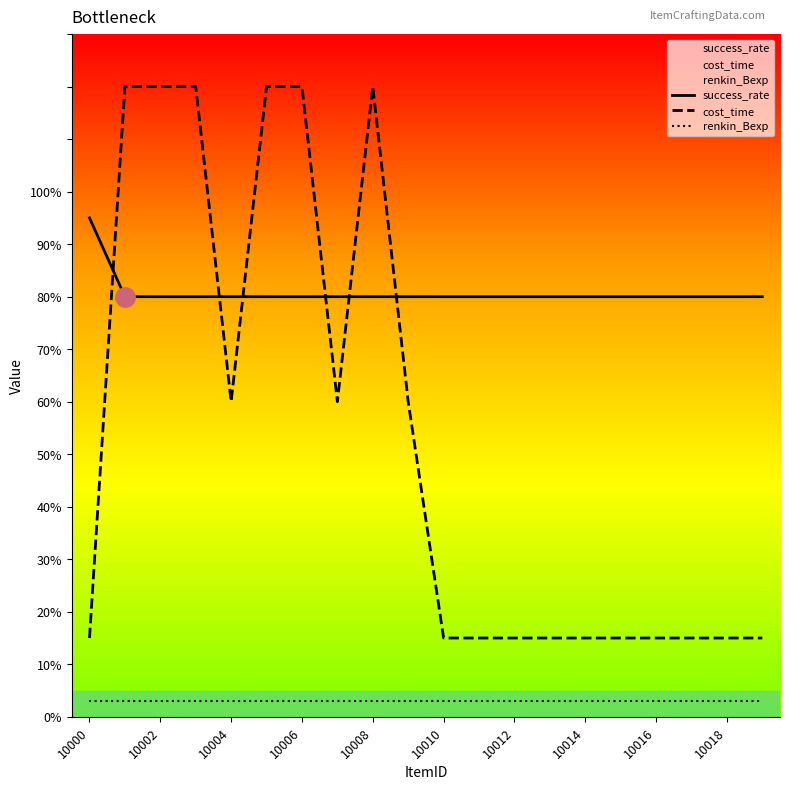

True or false: renkin_Bexp has more than 0 points higher than both neighbors.

False